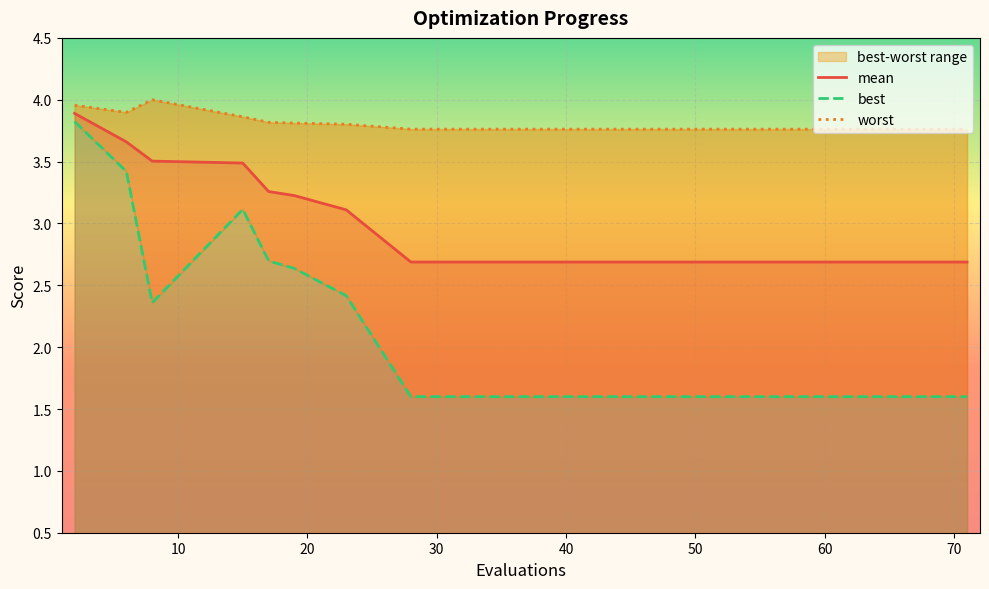

Is this an area chart (filled region under the line)?

No